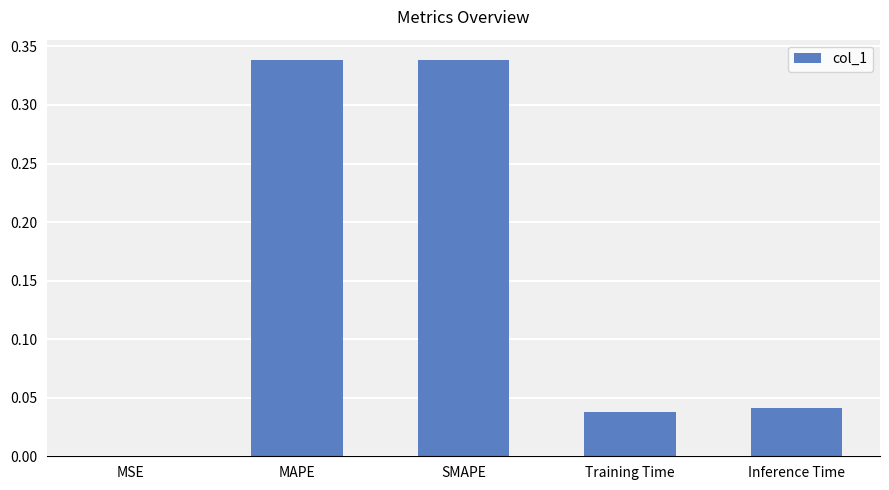

Between MAPE and Training Time, which is larger?

MAPE